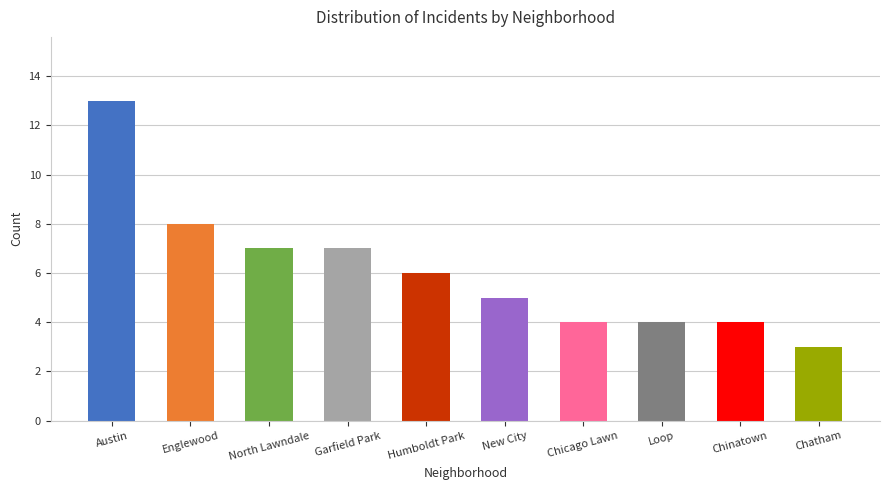

What position from the right is Englewood?

9